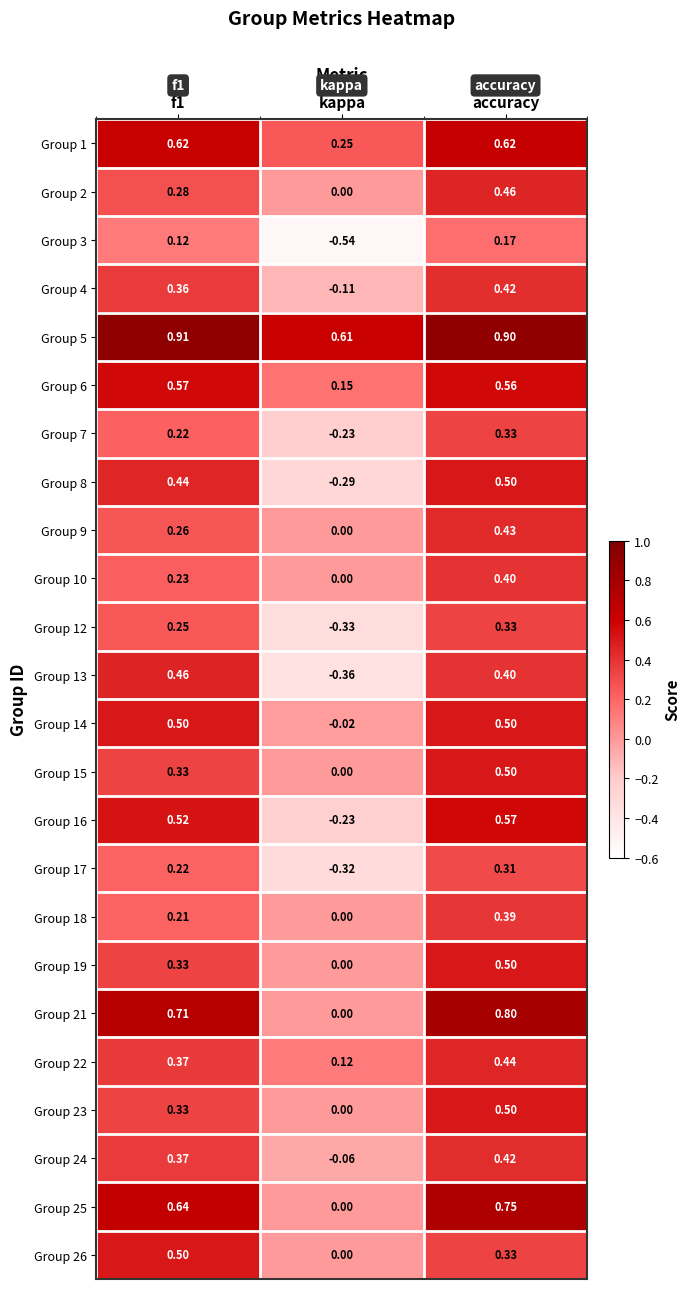

Which category has the lowest value in the Group 14 series?

kappa